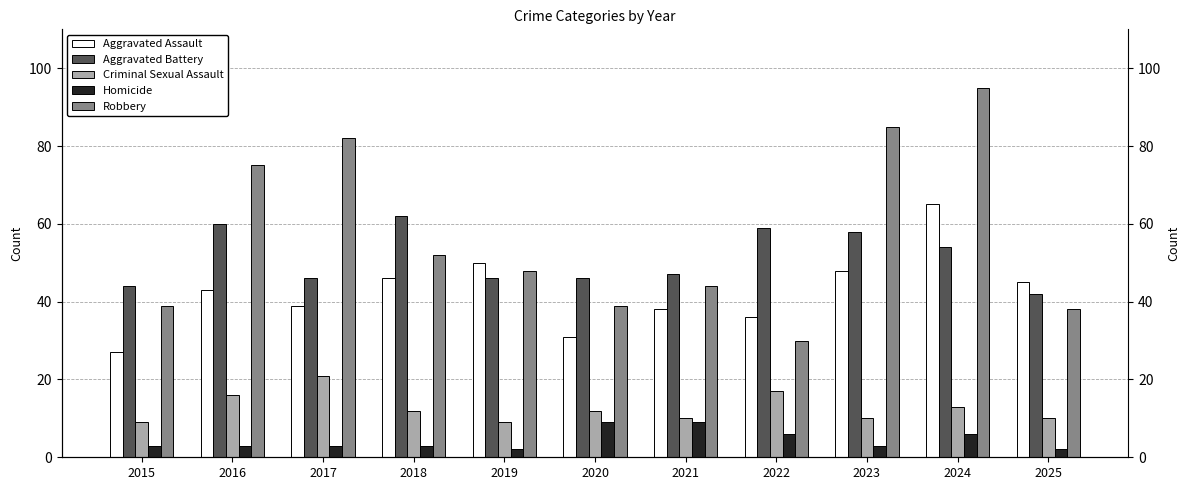

Is the value of Homicide at 2016 greater than the value of Aggravated Battery at 2021?

No